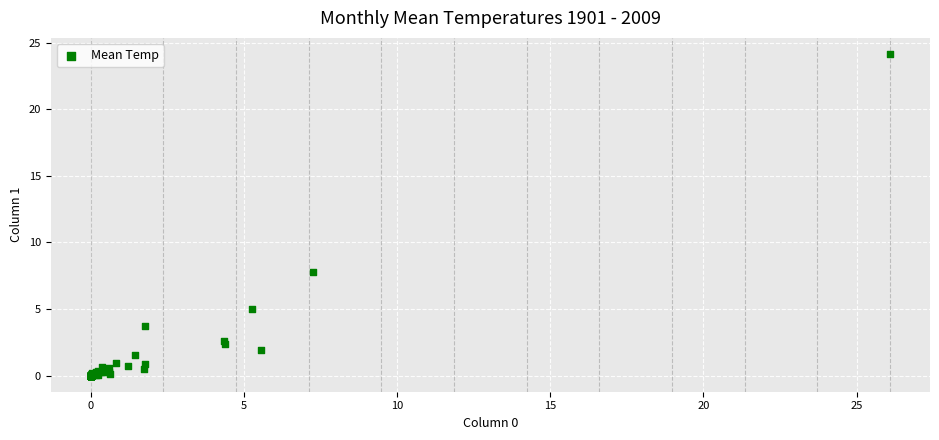

What Y value in the scatter plot is closest to 12?

7.8